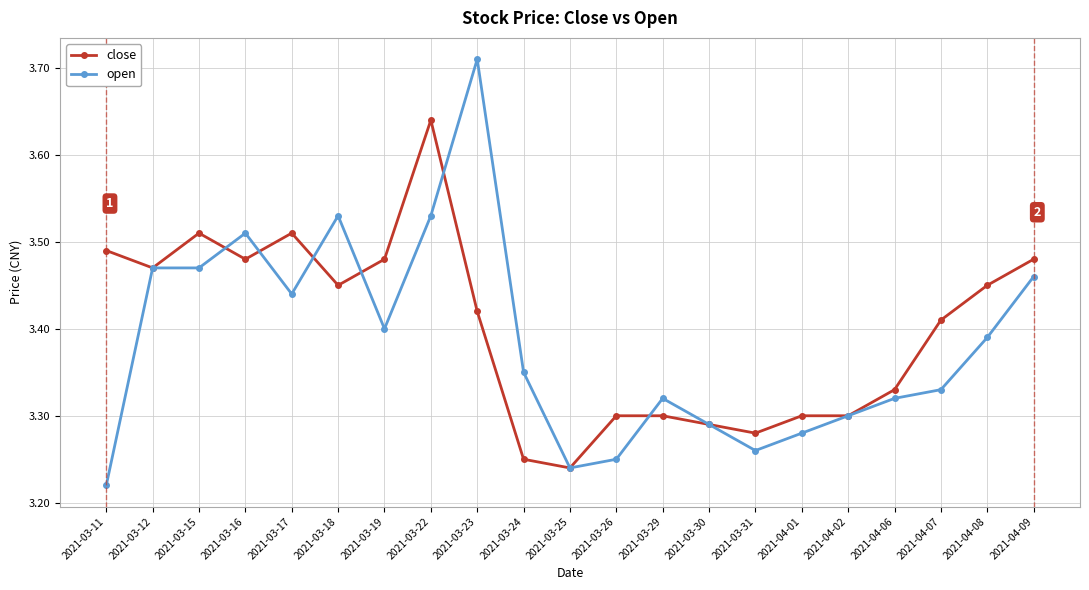

What is the difference between the highest and lowest values at 2021-04-07?

0.1